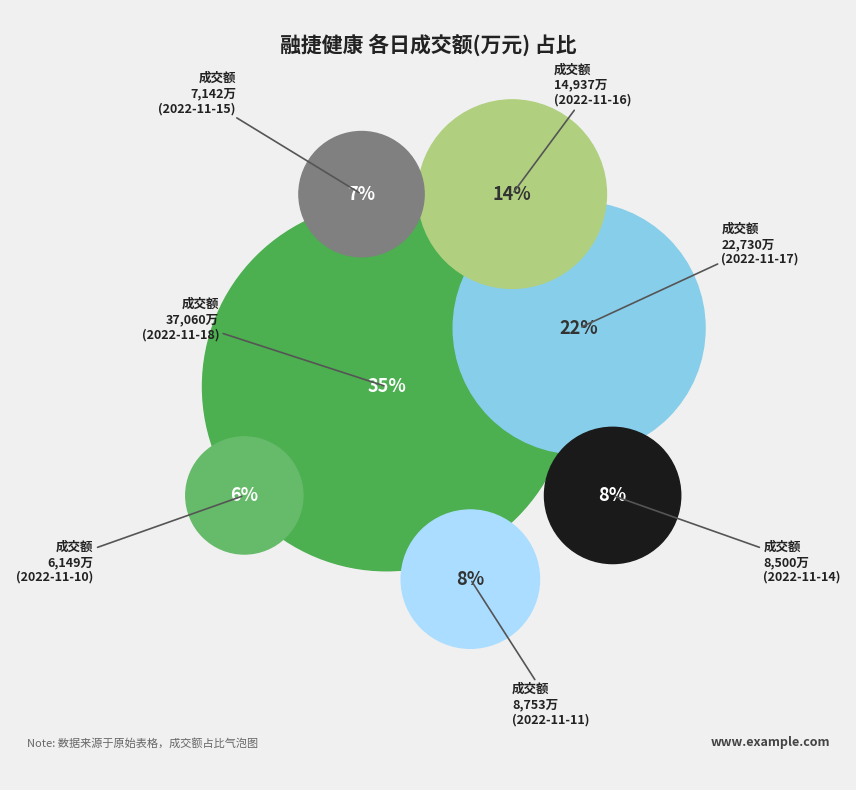

What percentage do 2022-11-17 and 2022-11-11 together represent?

29.9%